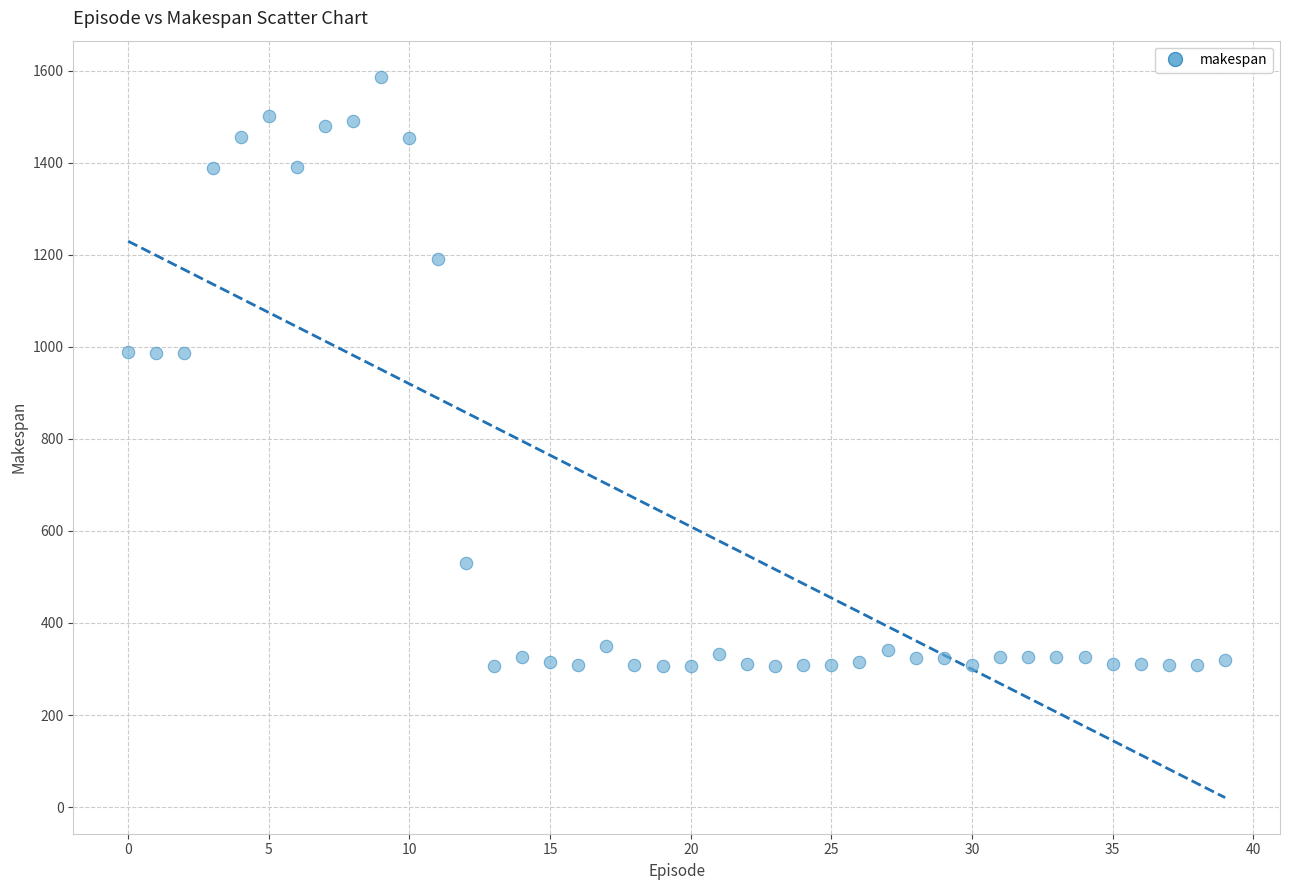

What is the range of Y values (max minus min)?

1281.4